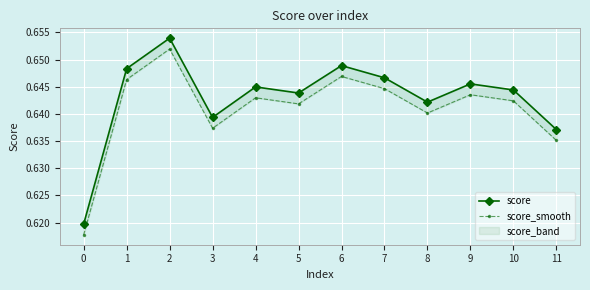

True or false: score_smooth has a value of 1.0 at 8.

False